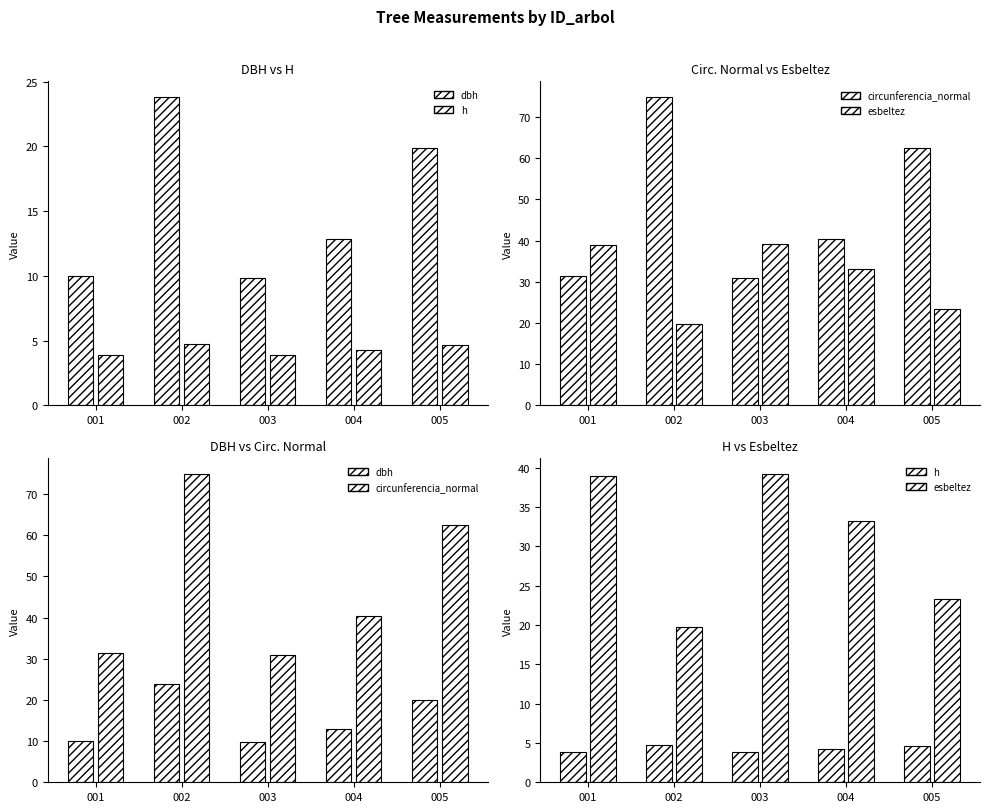

What are all the series names shown in the legend?

dbh, h, circunferencia_normal, esbeltez